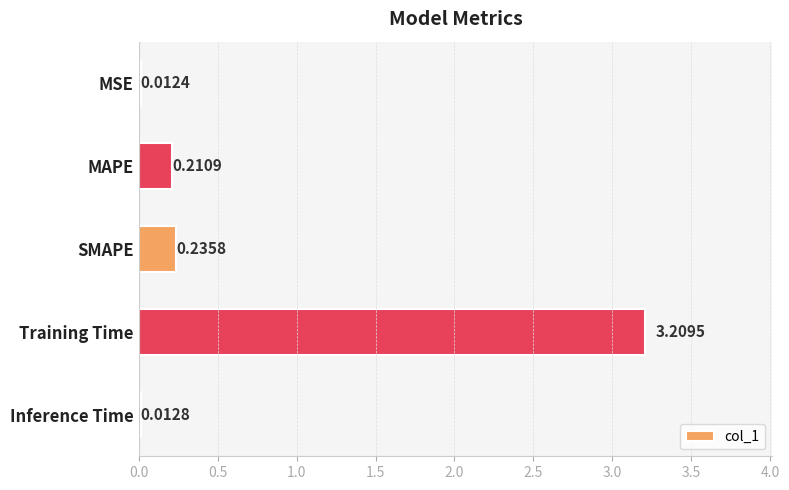

What is the label of the 3rd bar from the bottom?

SMAPE